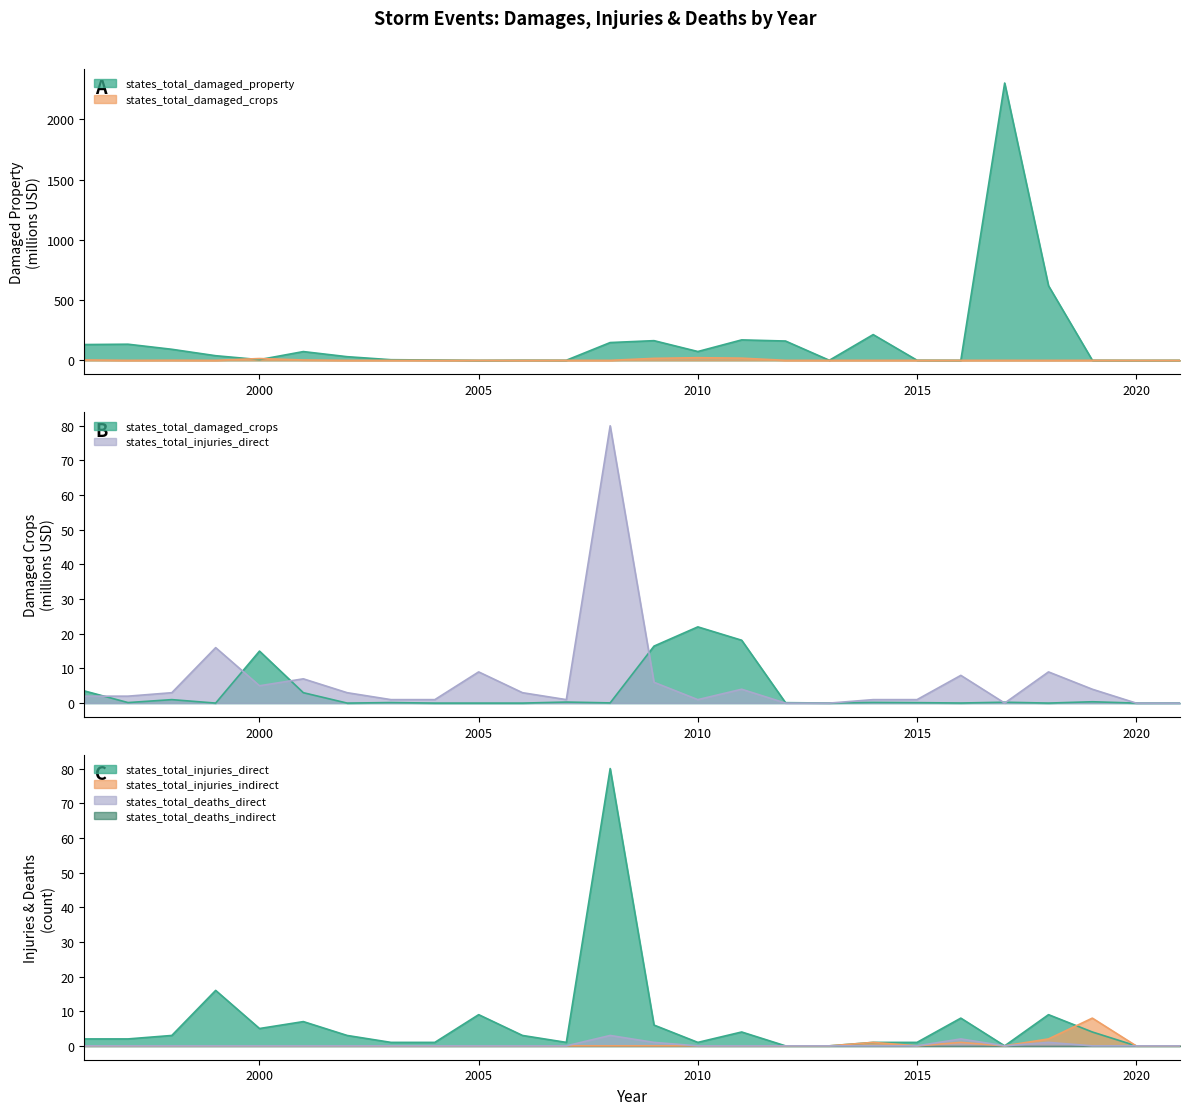

True or false: states_total_injuries_direct has a value of 1.0 at 2014.

True